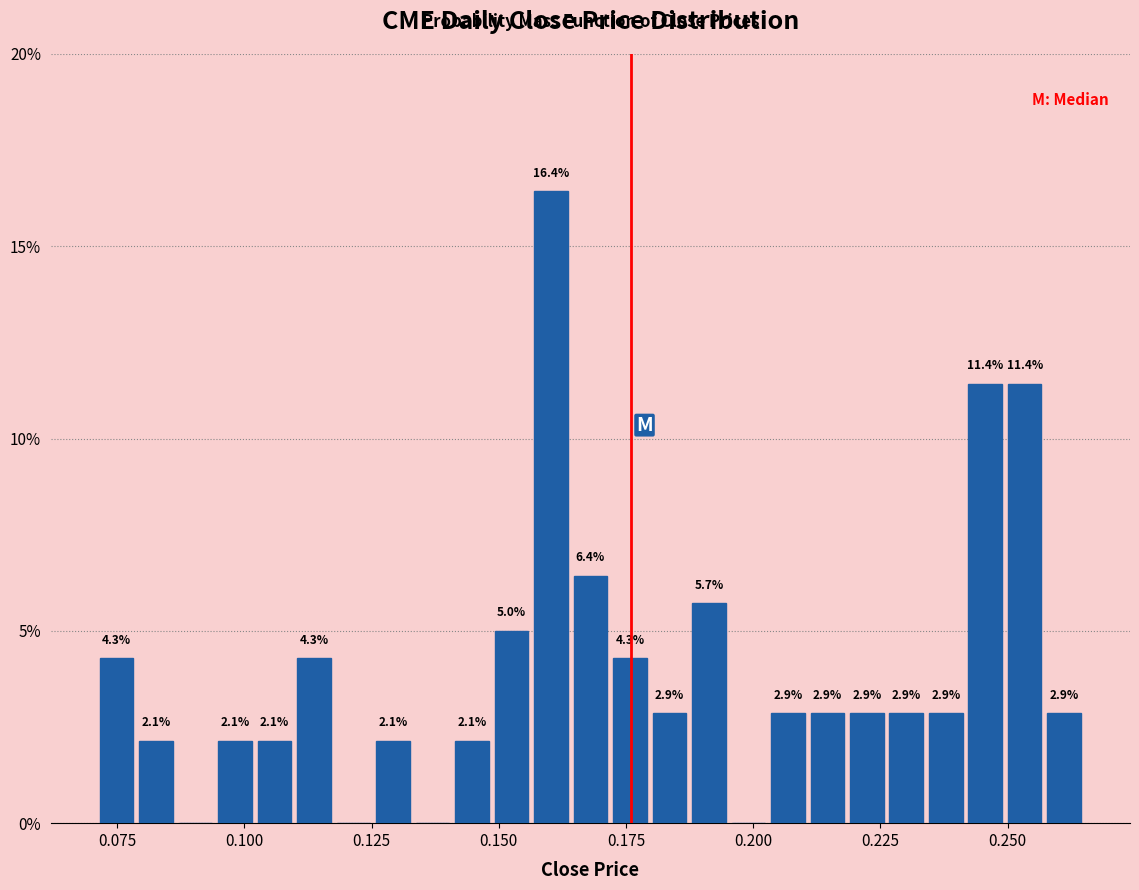

Around what value on the x-axis is the tallest bar? Give the approximate position of its centre, as read against the axis.

0.160